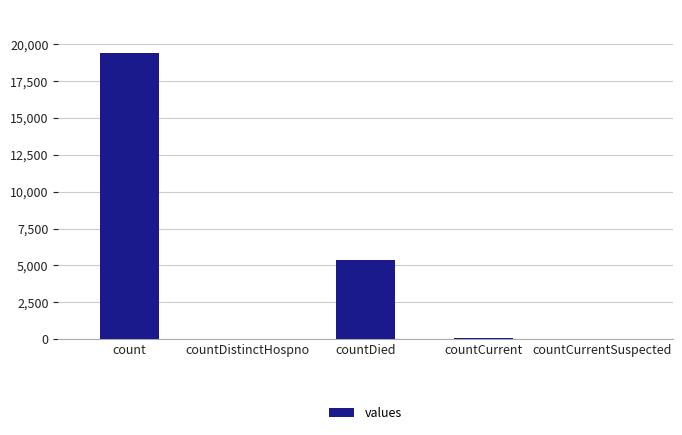

How many distinct data groups are displayed?

1